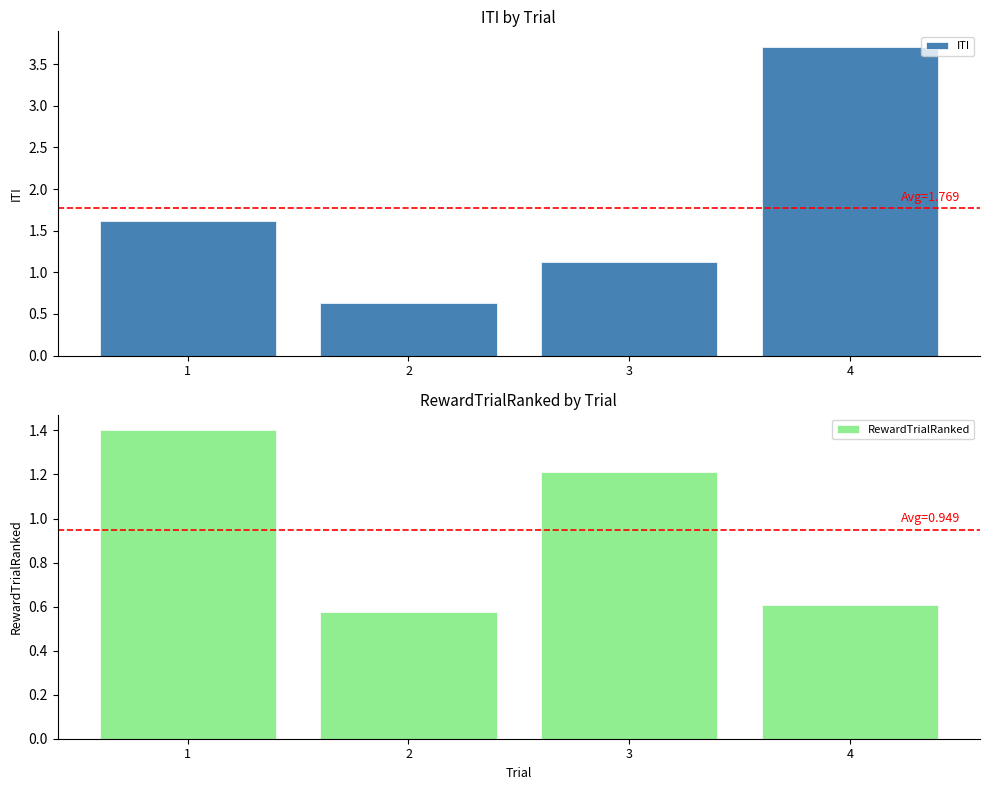

Between 1 and 3, which series saw the biggest shift?

ITI